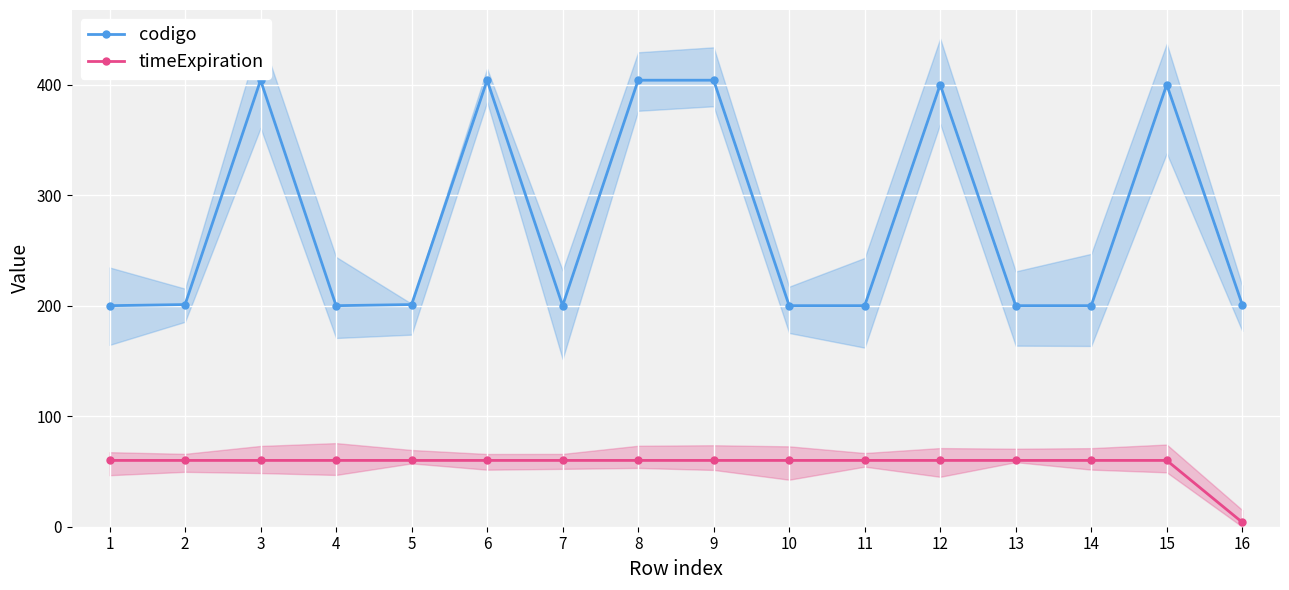

At which category is the sum across all series the highest?

3